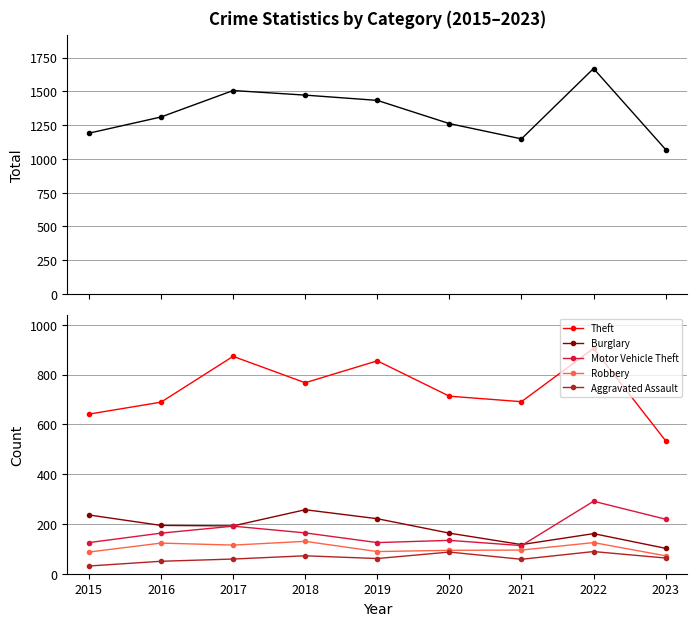

At which category is the sum across all series the highest?

2022